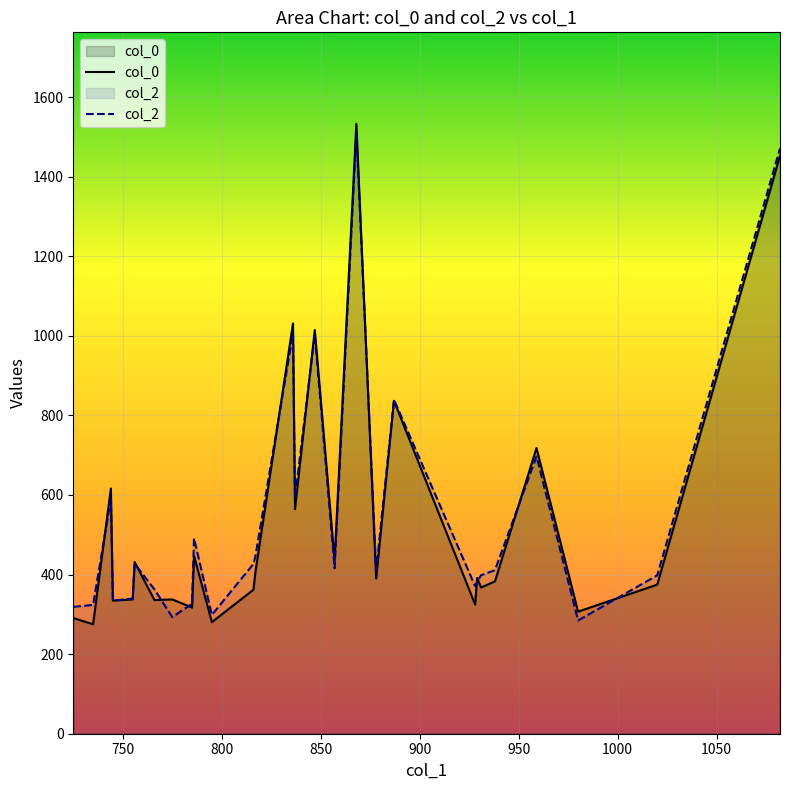

What is the greatest value displayed?

1532.9